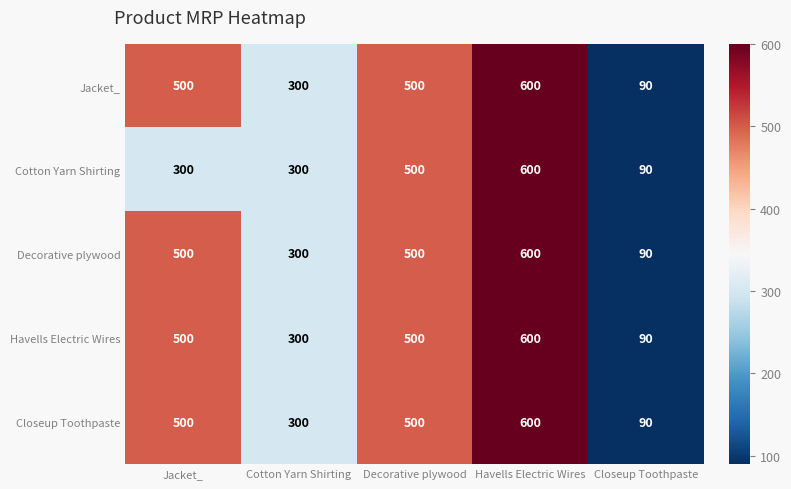

At which label is Jacket_ closest to 345?

Cotton Yarn Shirting